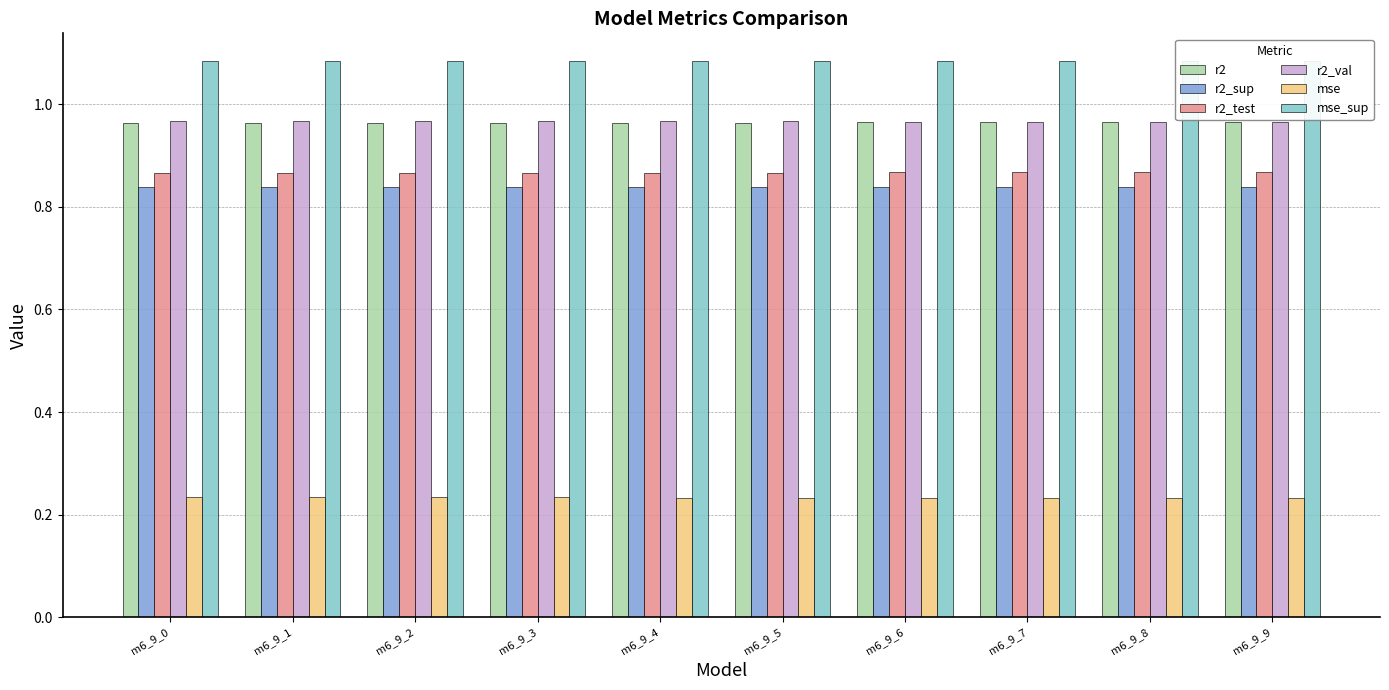

What is the sum of the mse values at m6_9_2 and m6_9_6?

0.5